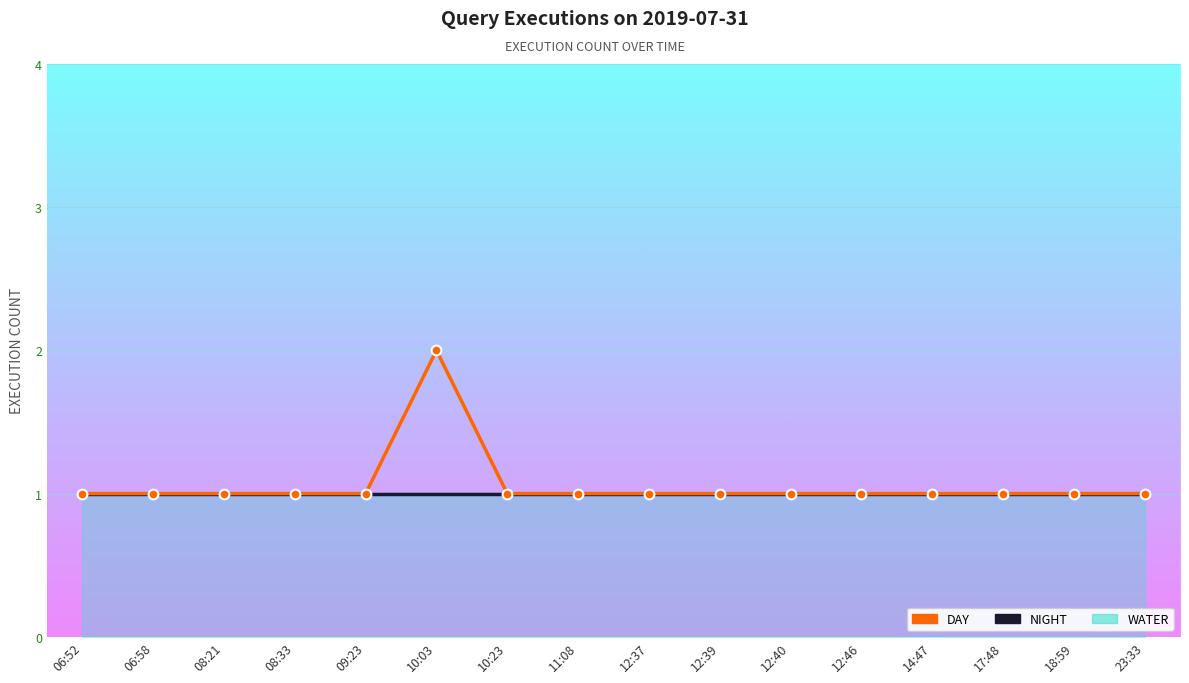

What position from the right is 10:03?

11